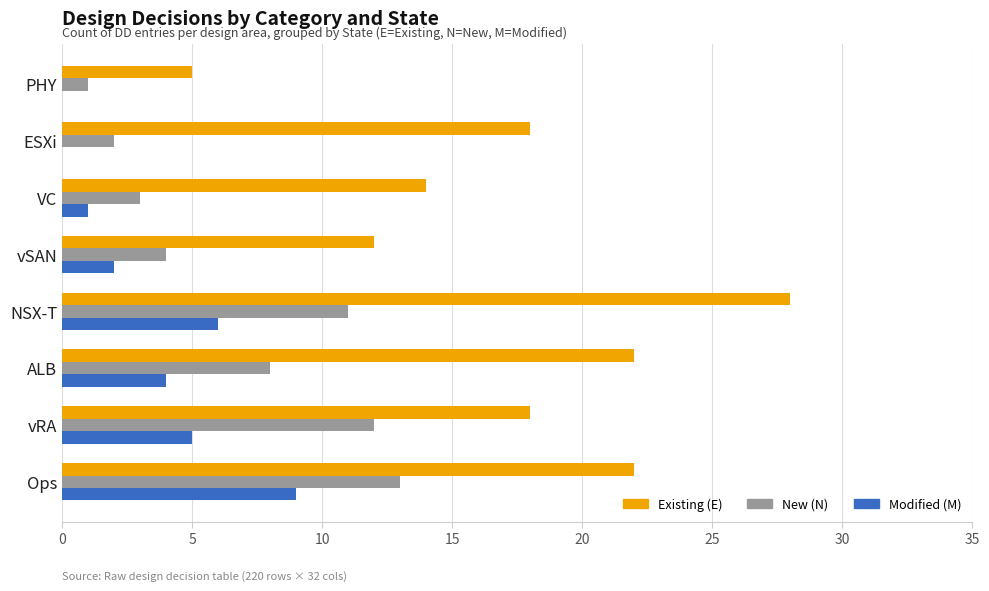

What is the maximum value for Existing (E)?

28